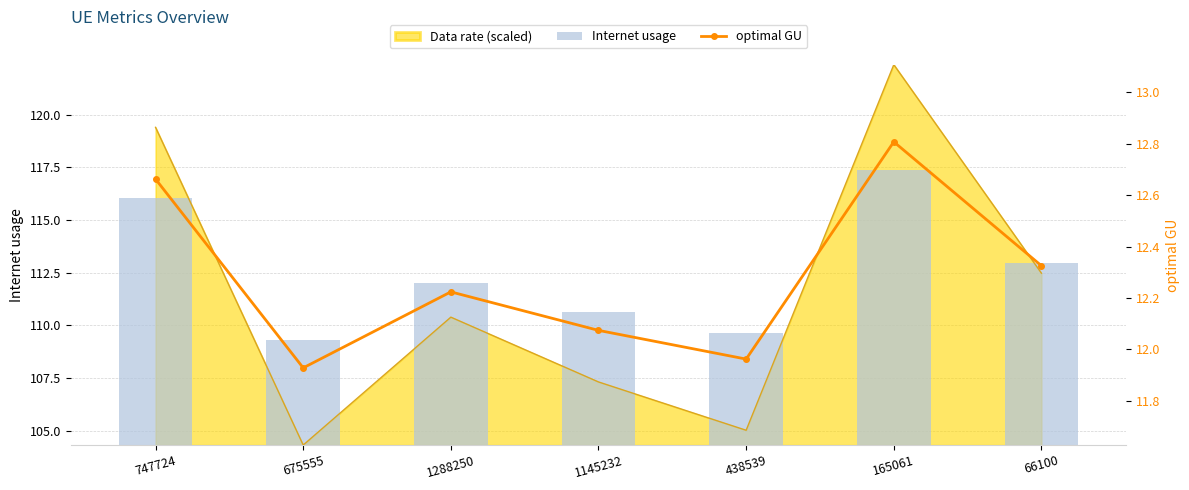

What is the label of the 5th bar from the right?

1288250